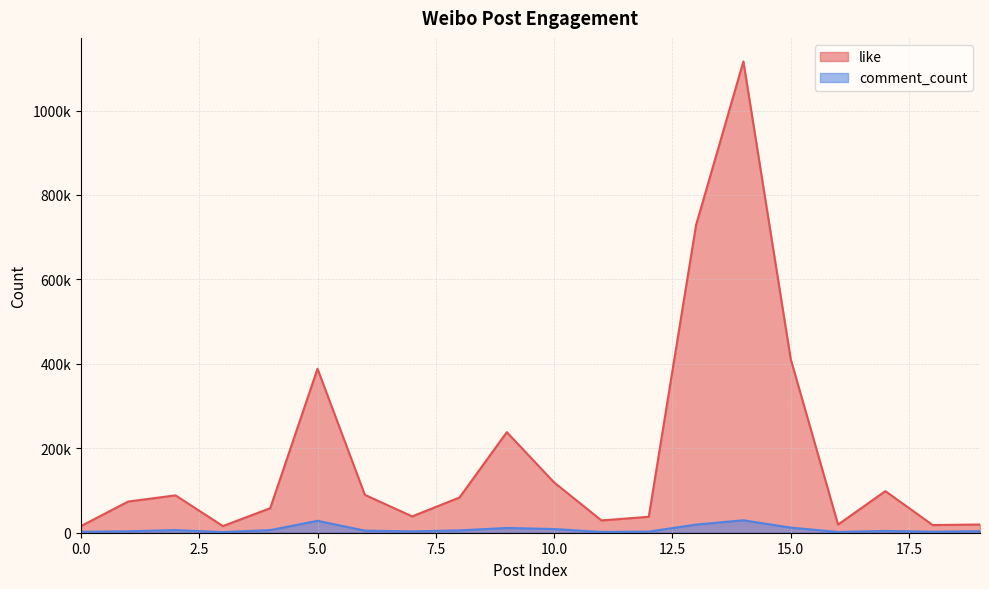

Read the comment_count value at 14, to the nearest 50.

29500